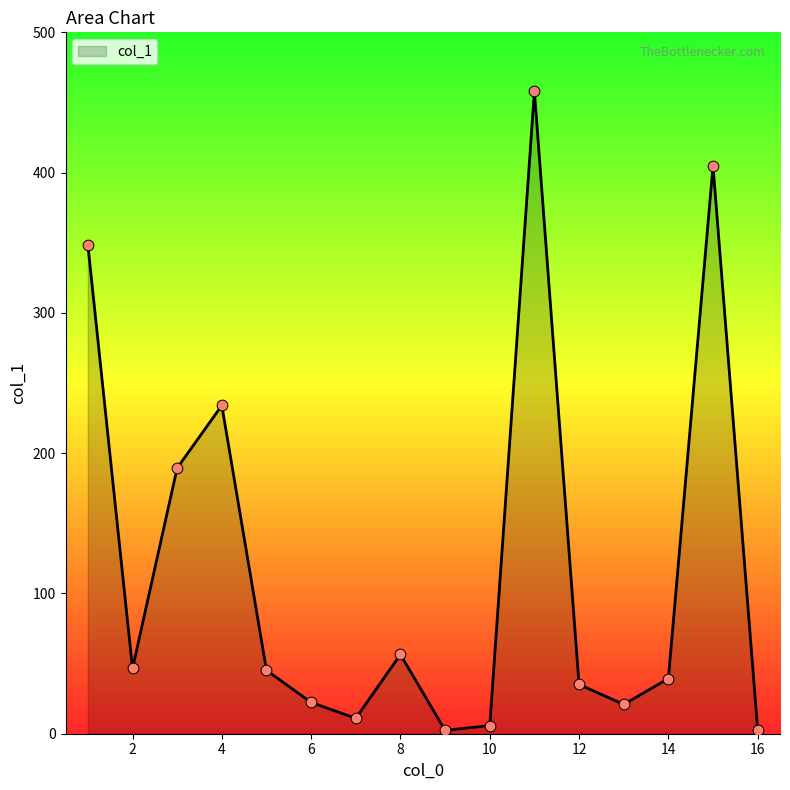

What is the maximum value shown in the chart?

457.9